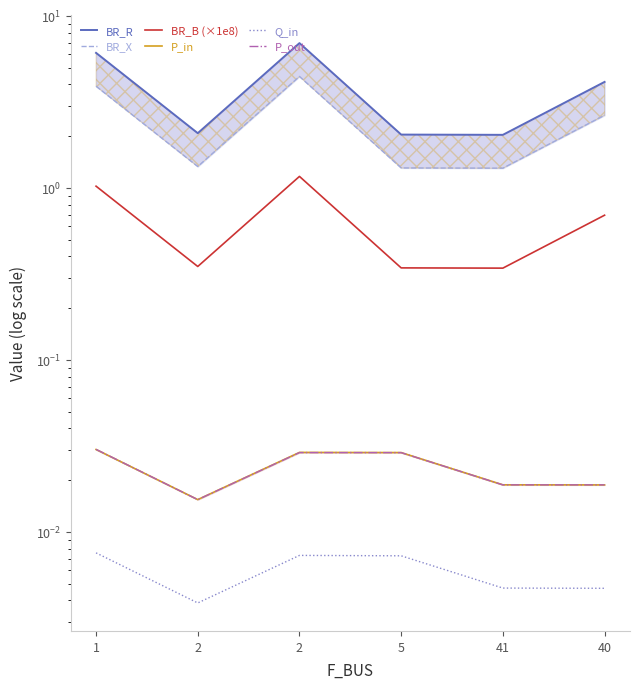

Which series has the largest total across all categories?

BR_R